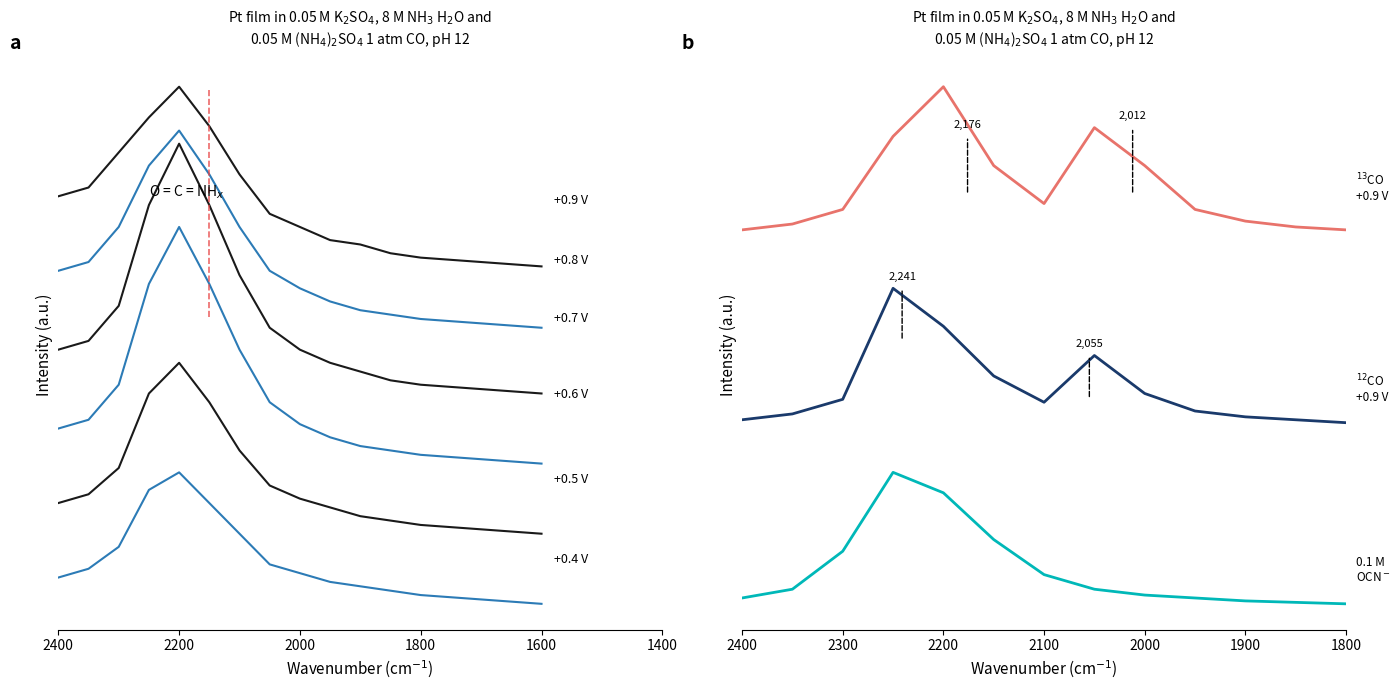

How many values in the +0.6 V series are below 5?

5